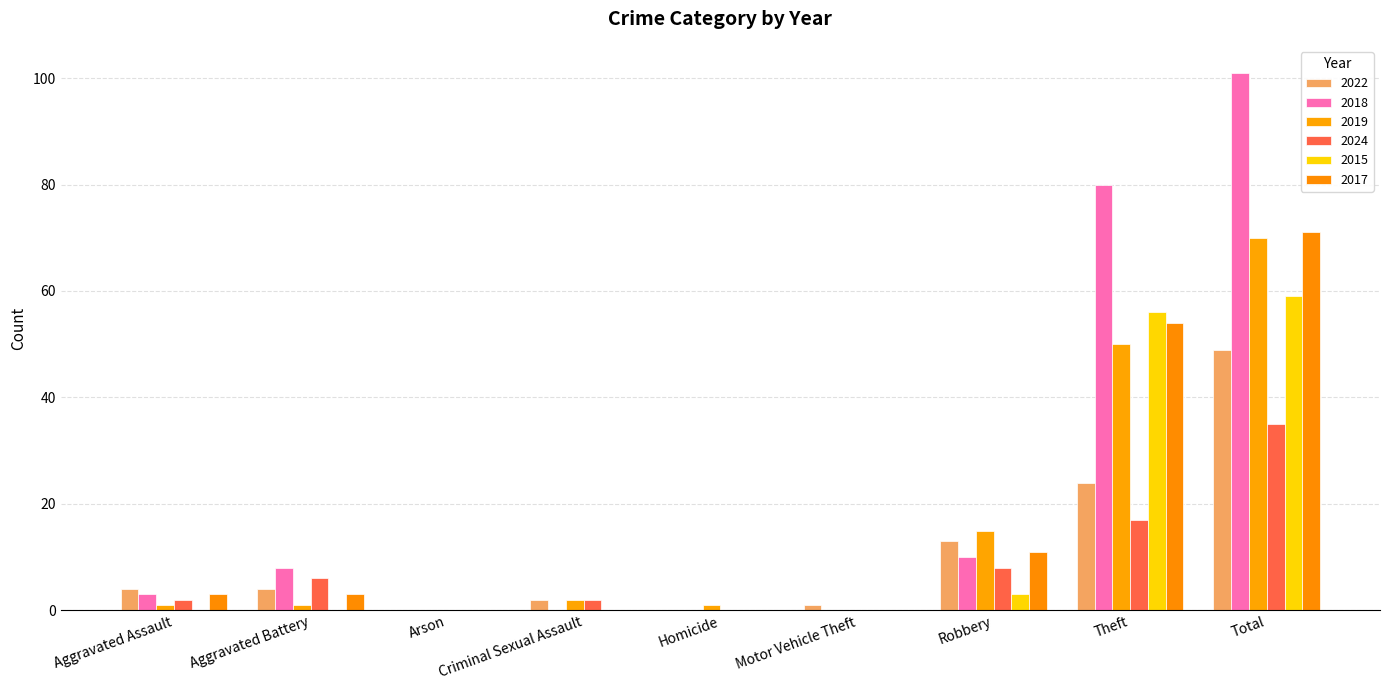

What value does the 2017 series have at Aggravated Assault?

3